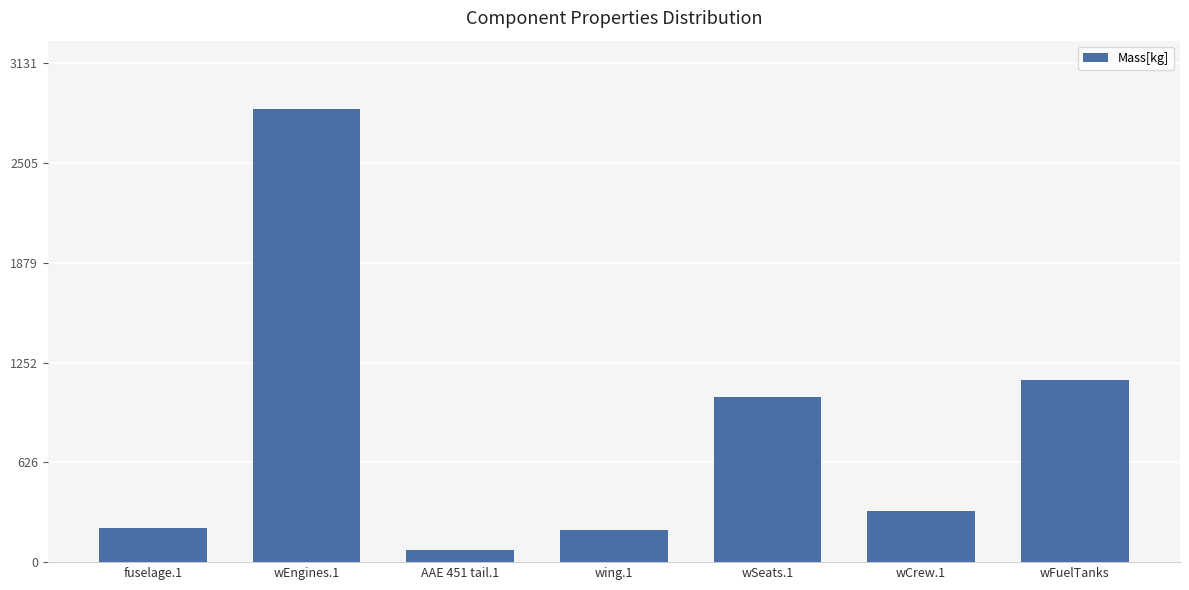

What is the change in value from wEngines.1 to wSeats.1?

-1807.6